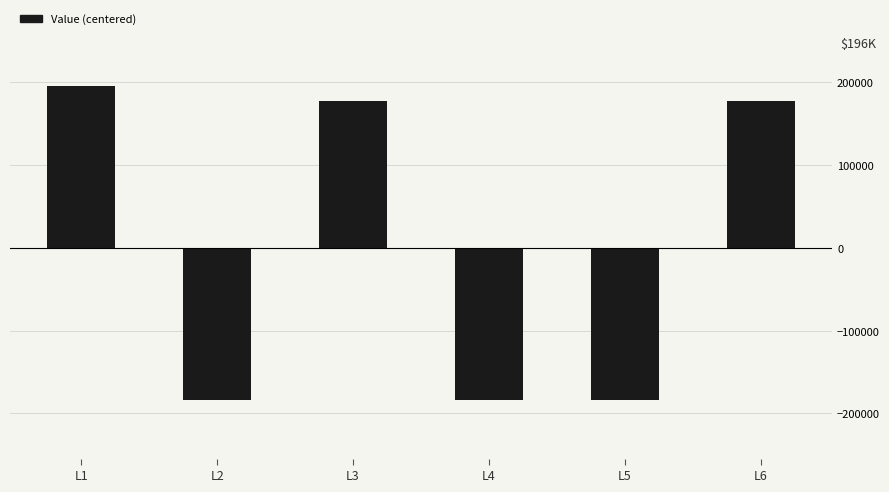

What is the difference between the second highest and second lowest values?

361626.0